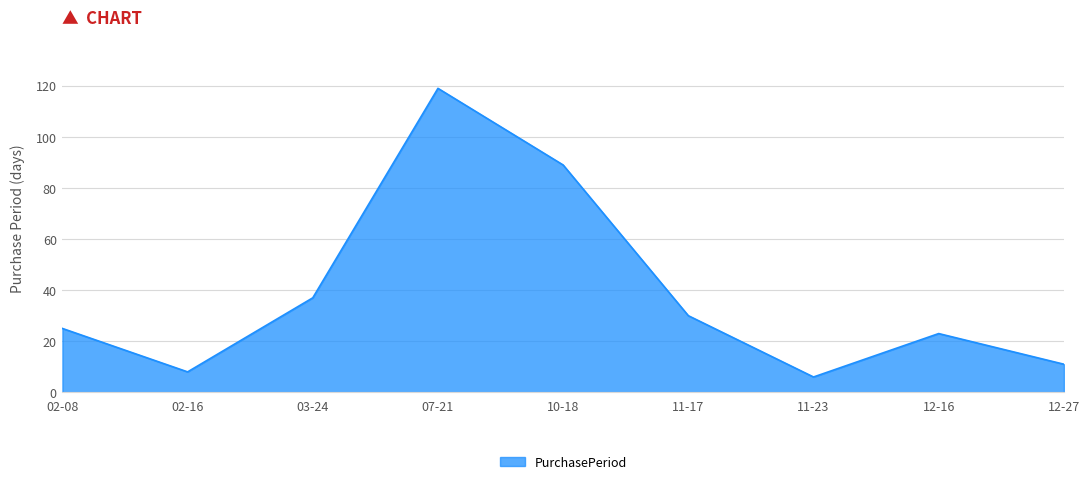

How many lines are shown in the chart?

1